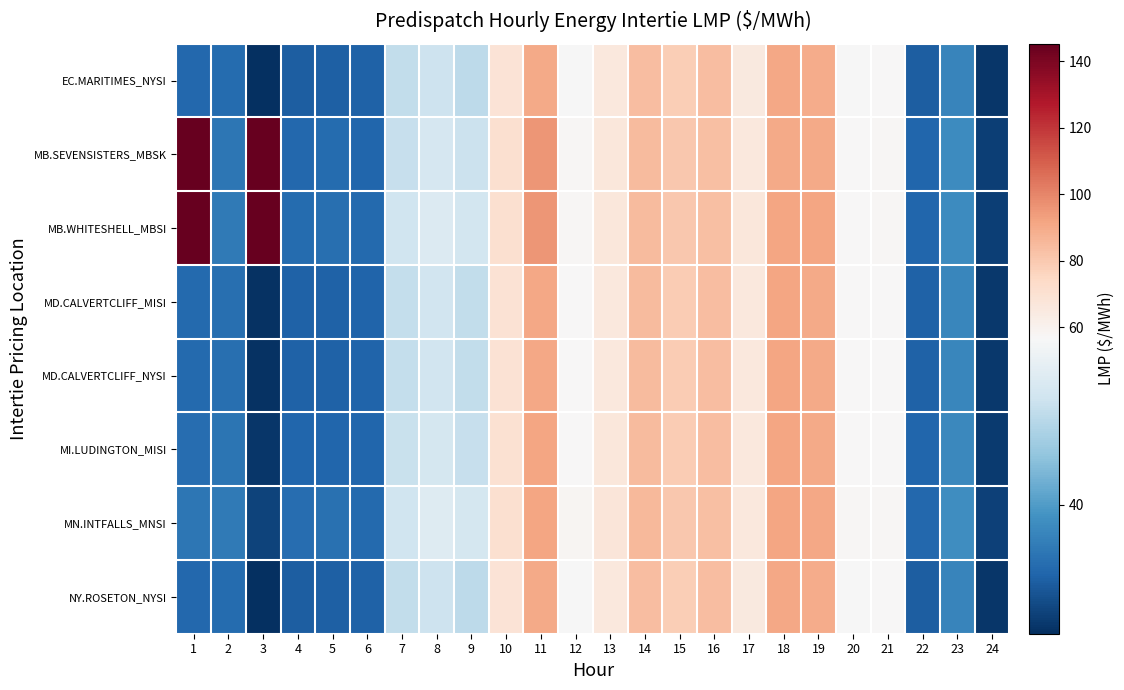

Which series has the widest spread of values?

MB.WHITESHELL_MBSI